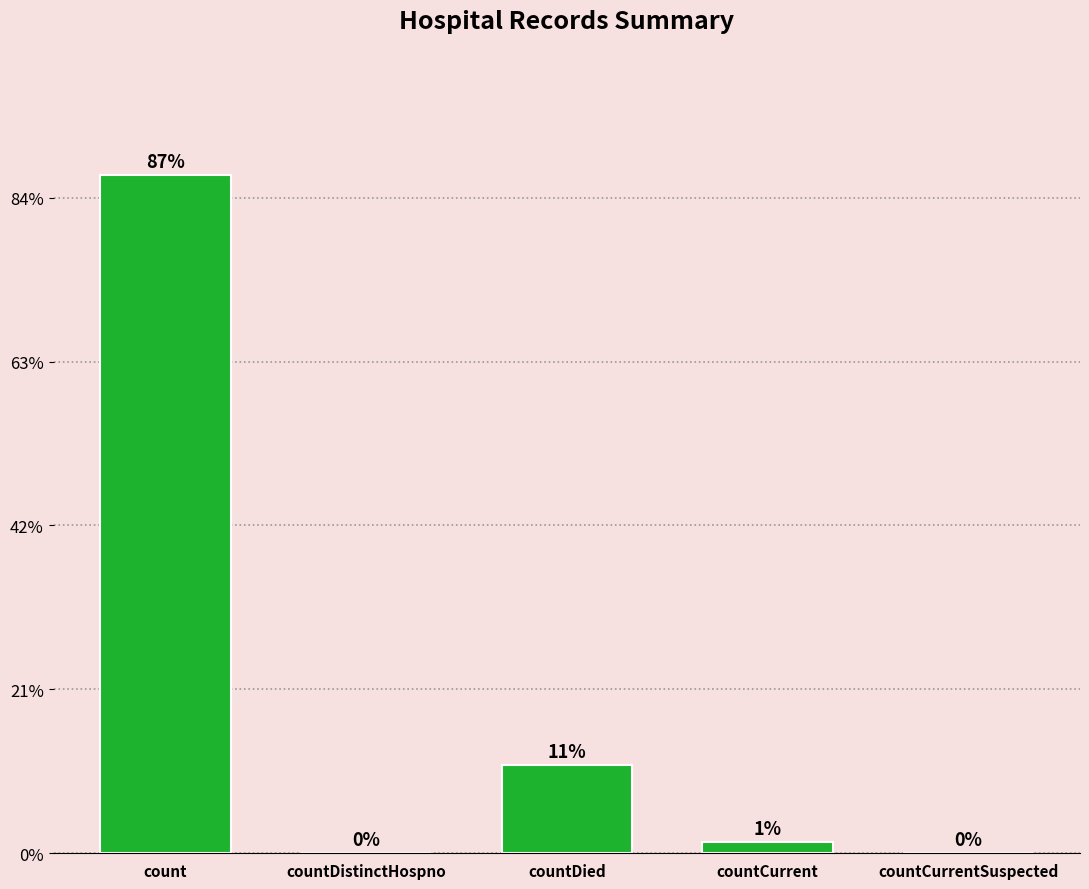

What is the label of the 3rd bar from the right?

countDied